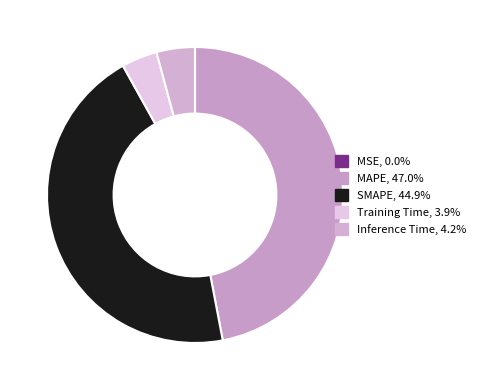

Which category has the biggest portion of the pie?

MAPE